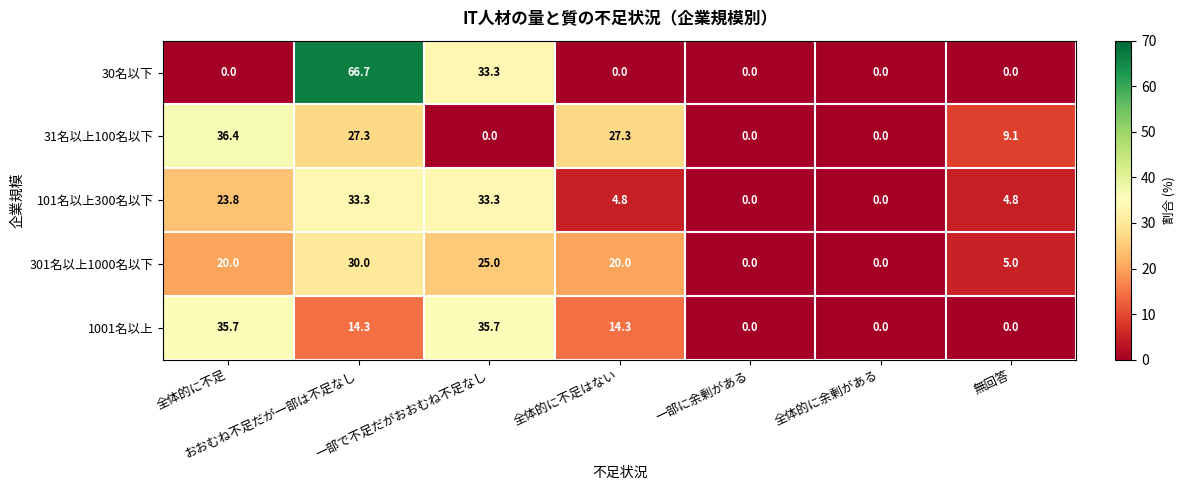

What is the difference between the maximum and minimum values in the 301名以上1000名以下 series?

30.0